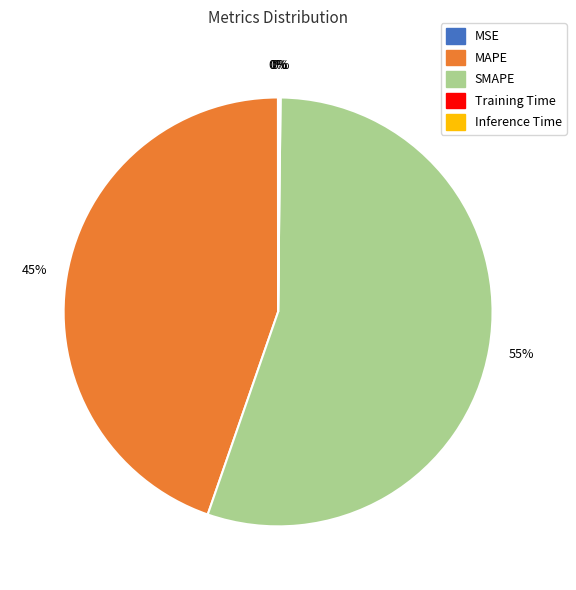

Which slice represents more than half of the pie?

SMAPE